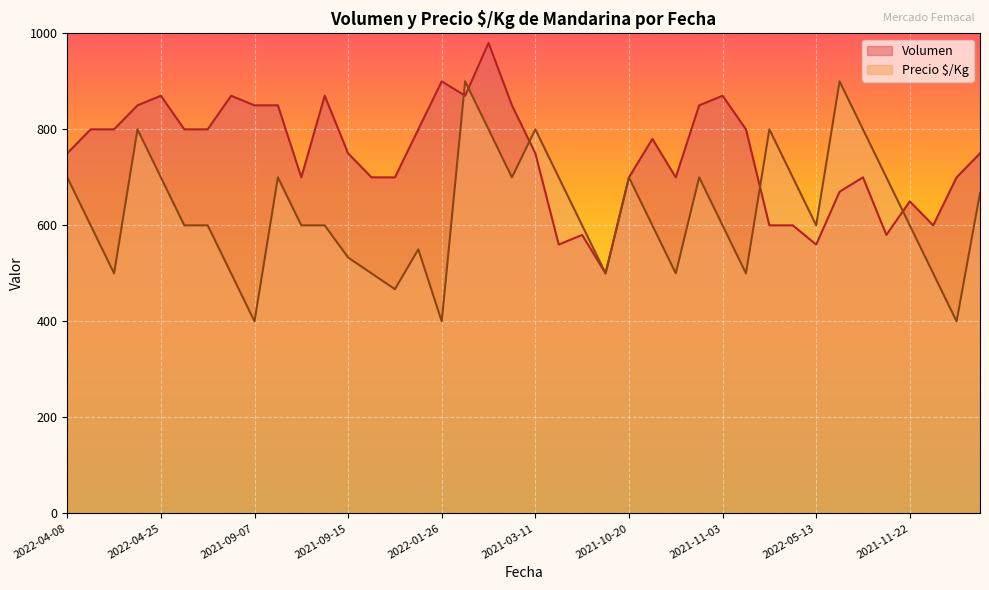

What is the smallest value displayed?

400